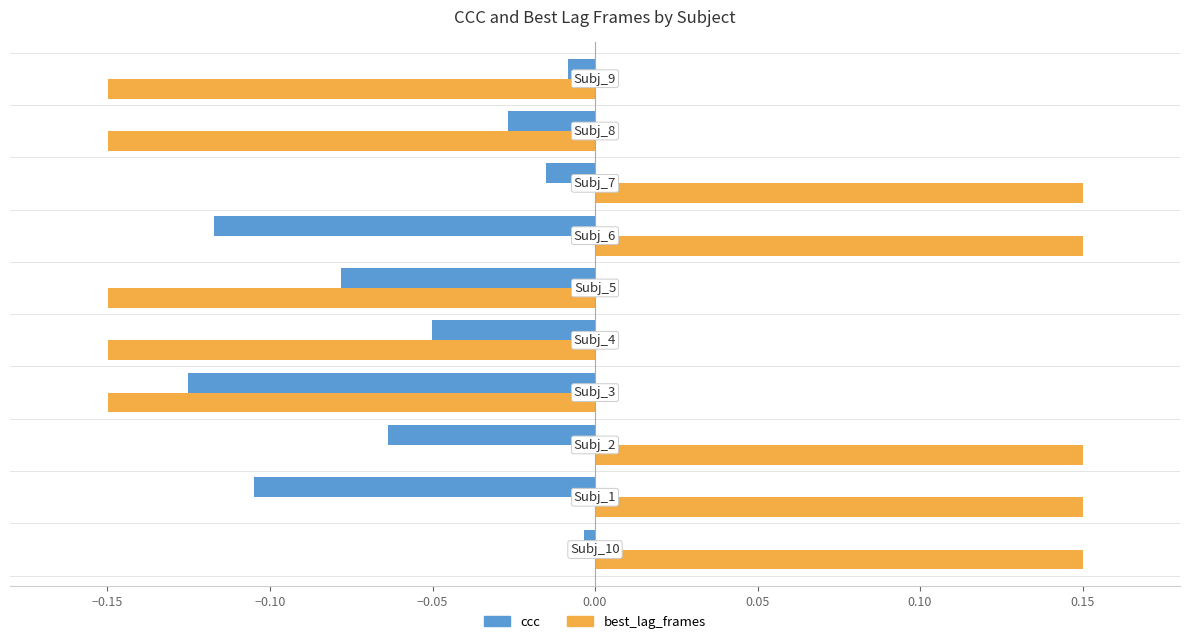

What are all the series names shown in the legend?

ccc, best_lag_frames